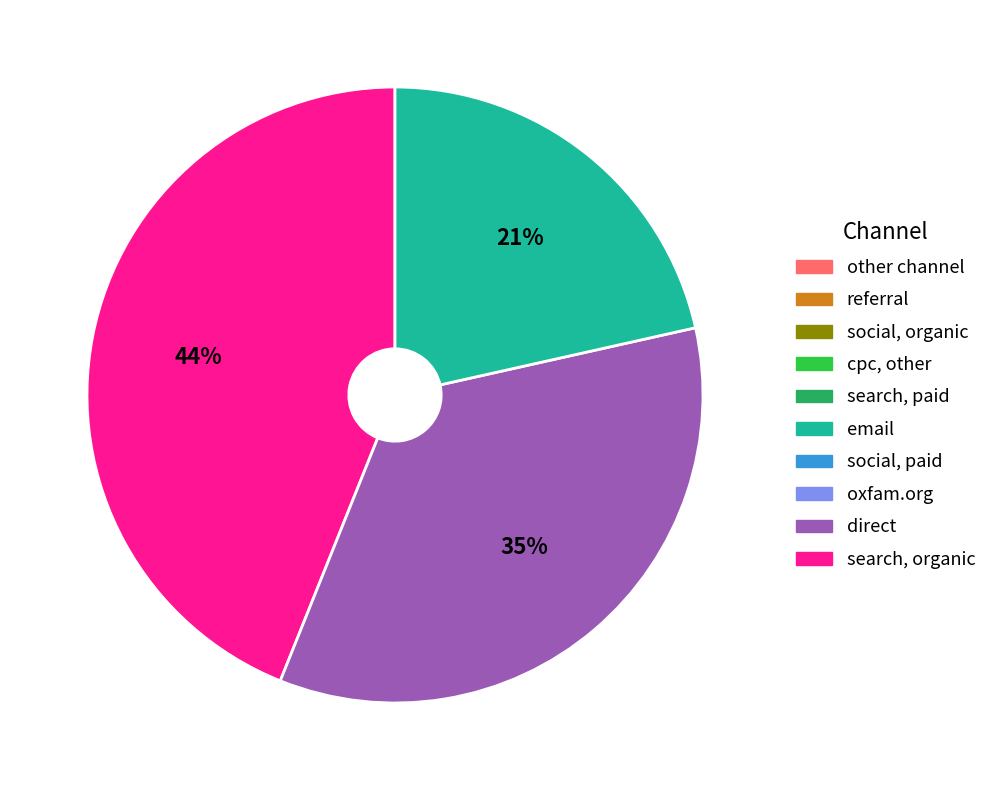

Does any single category account for the majority?

No